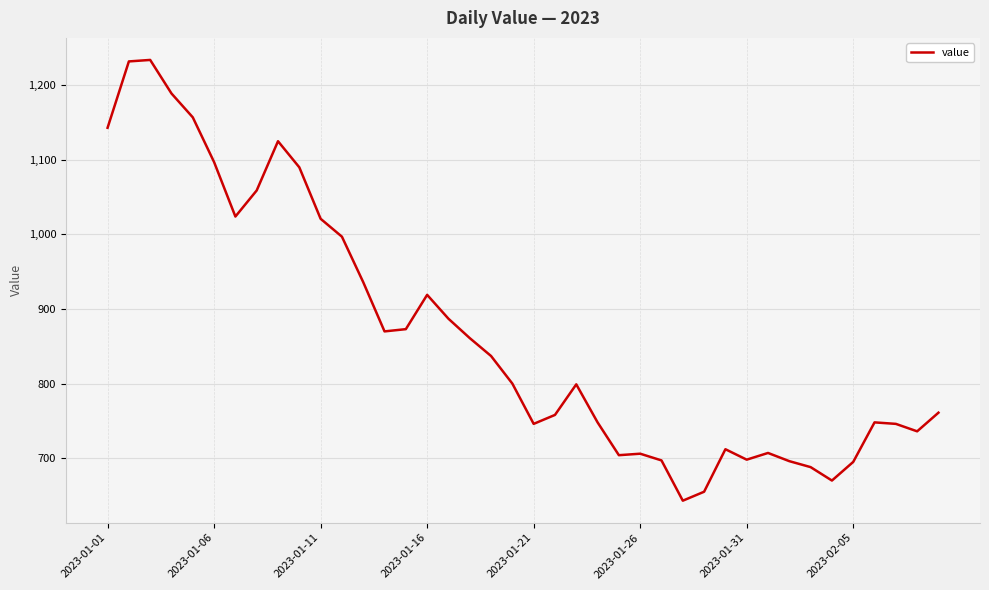

What is the difference between the maximum and minimum values?

591